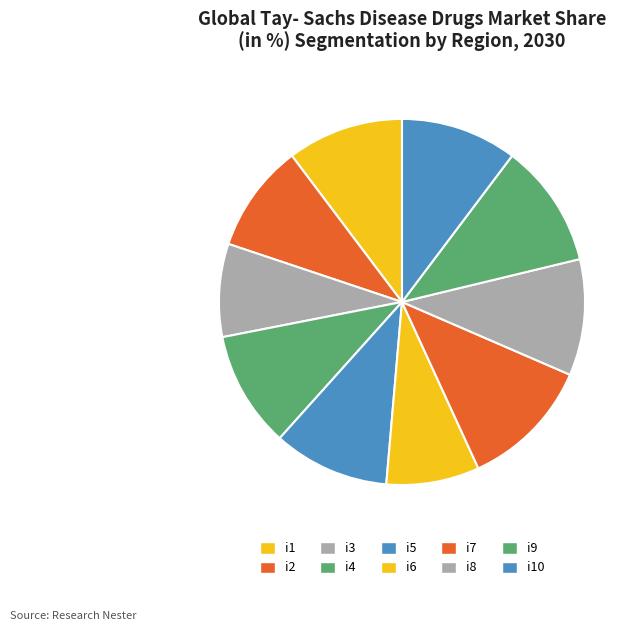

To the nearest percent, what portion does i5 represent?

10%